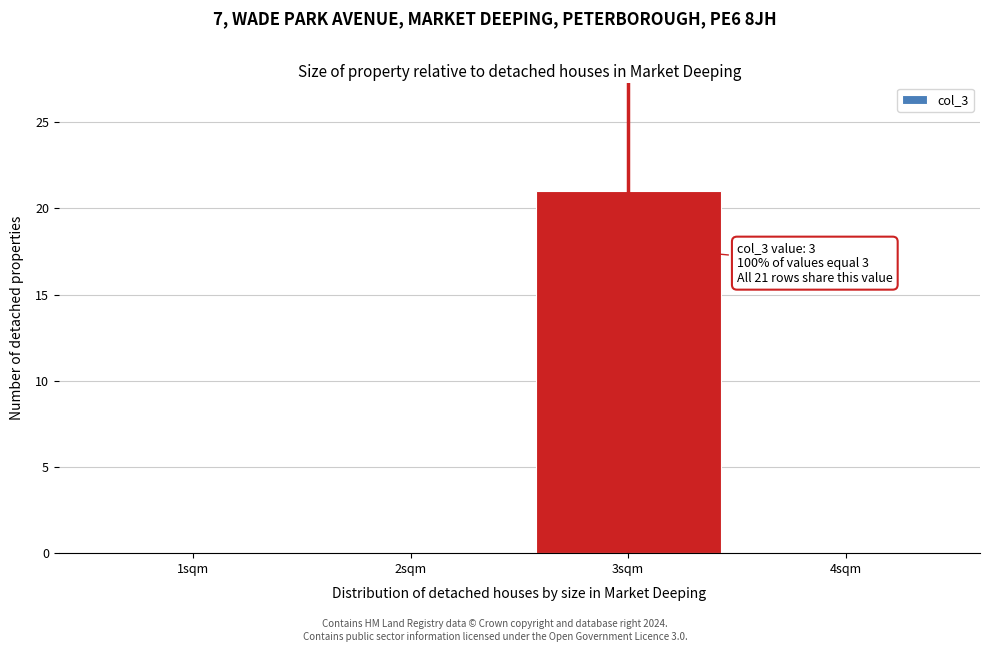

Reading left to right, extract all data points from this chart.

1sqm=0	2sqm=0	3sqm=21	4sqm=0